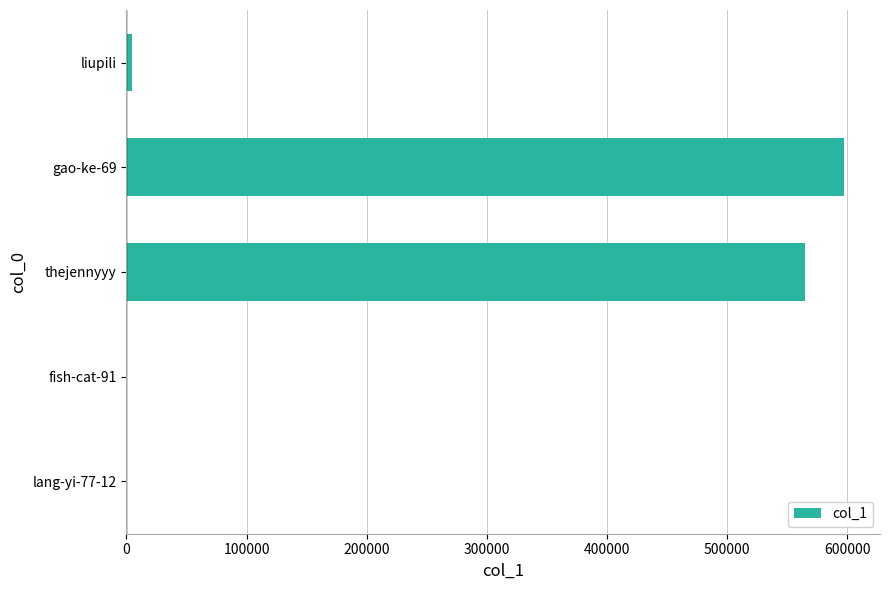

Which category has the highest value across all series?

gao-ke-69